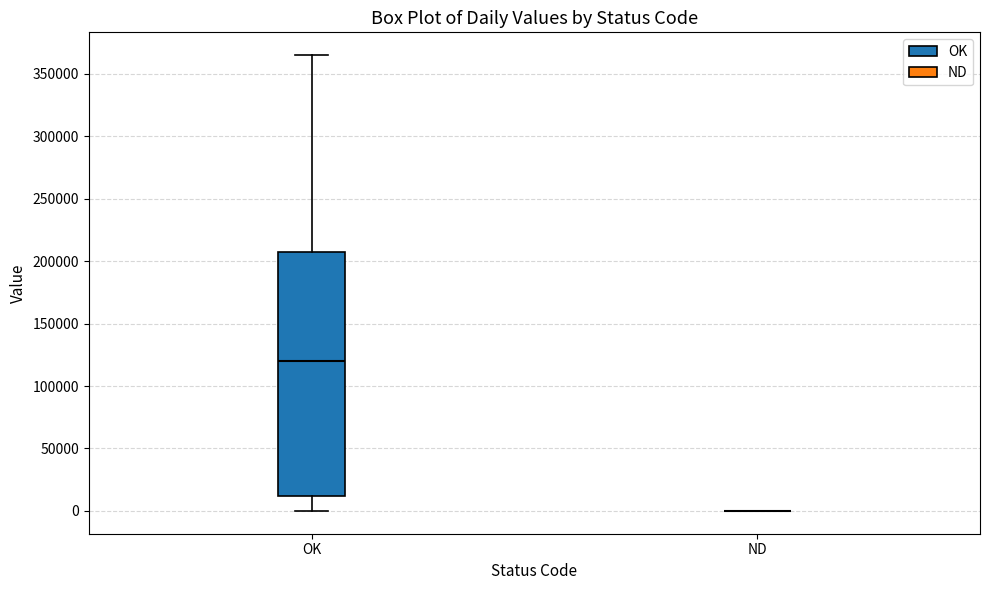

Reading left to right, read every box against the y-axis: the position of its median line, the range the box covers, and the ends of its whiskers. The values are not printed on the chart, so give them approximately, as read against the axis.

OK: median 120000, box 10000 to 205000, whiskers 0 to 365000
ND: box collapsed to a line at 0, whiskers 0 to 0